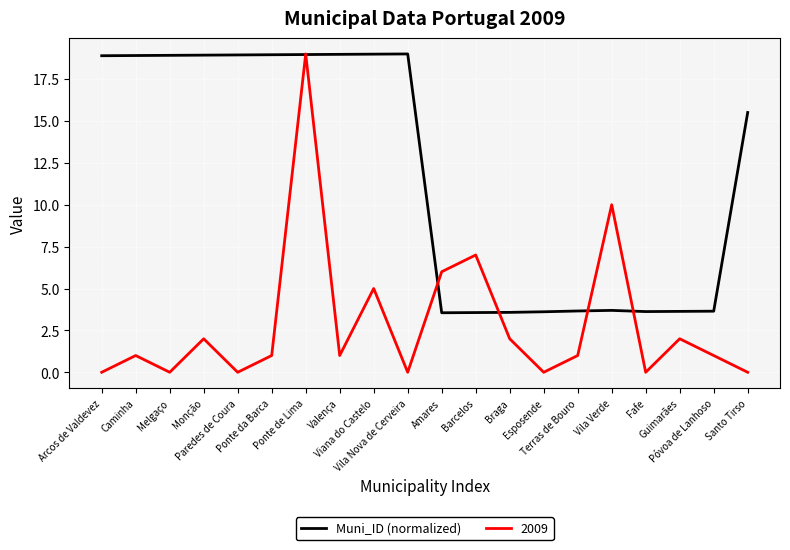

What position from the left is Barcelos?

12